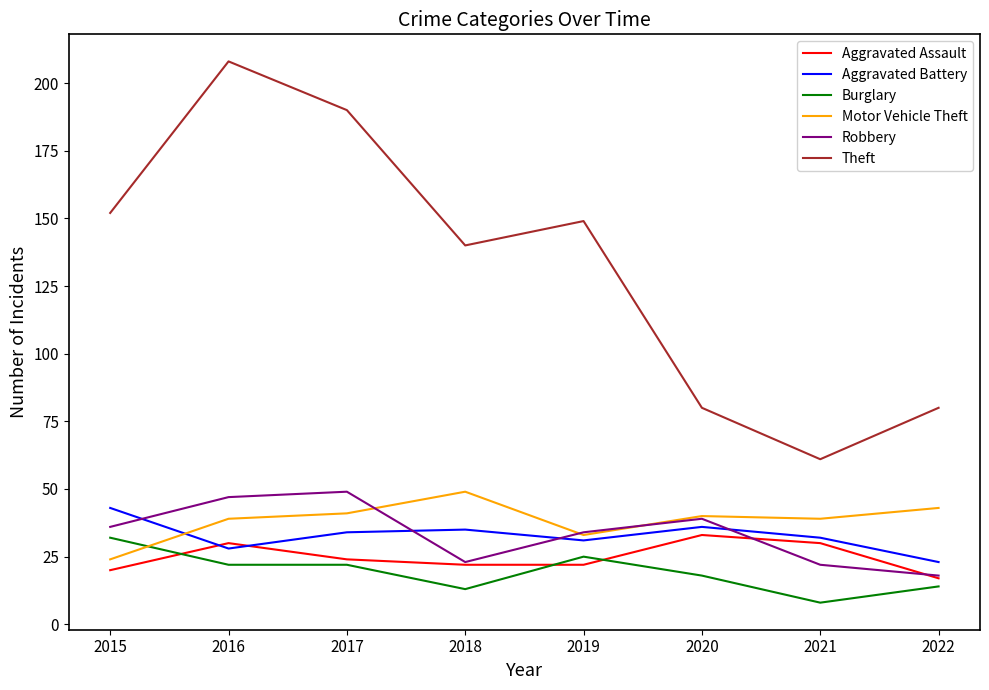

Reading right to left, transcribe all the data shown in this chart.

Aggravated Assault: 17	30	33	22	22	24	30	20
Aggravated Battery: 23	32	36	31	35	34	28	43
Burglary: 14	8	18	25	13	22	22	32
Motor Vehicle Theft: 43	39	40	33	49	41	39	24
Robbery: 18	22	39	34	23	49	47	36
Theft: 80	61	80	149	140	190	208	152